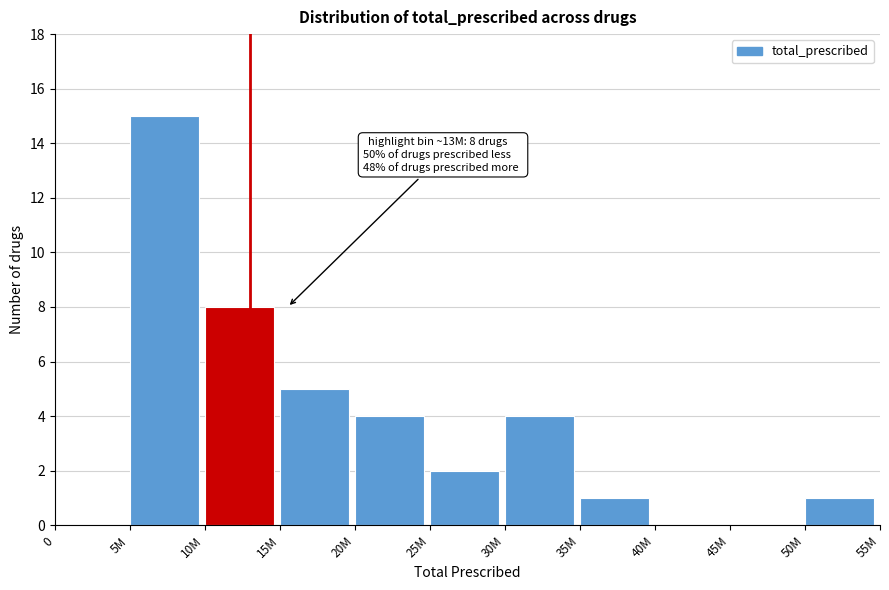

Reading left to right, list all the values displayed in this chart.

0=0	5M=15	10M=8	15M=5	20M=4	25M=2	30M=4	35M=1	40M=0	45M=0	50M=1